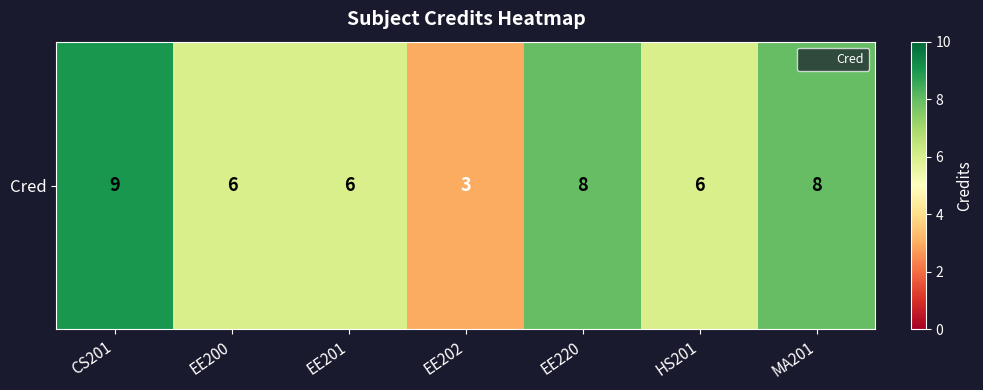

Reading left to right, transcribe all the data shown in this chart.

CS201=9	EE200=6	EE201=6	EE202=3	EE220=8	HS201=6	MA201=8